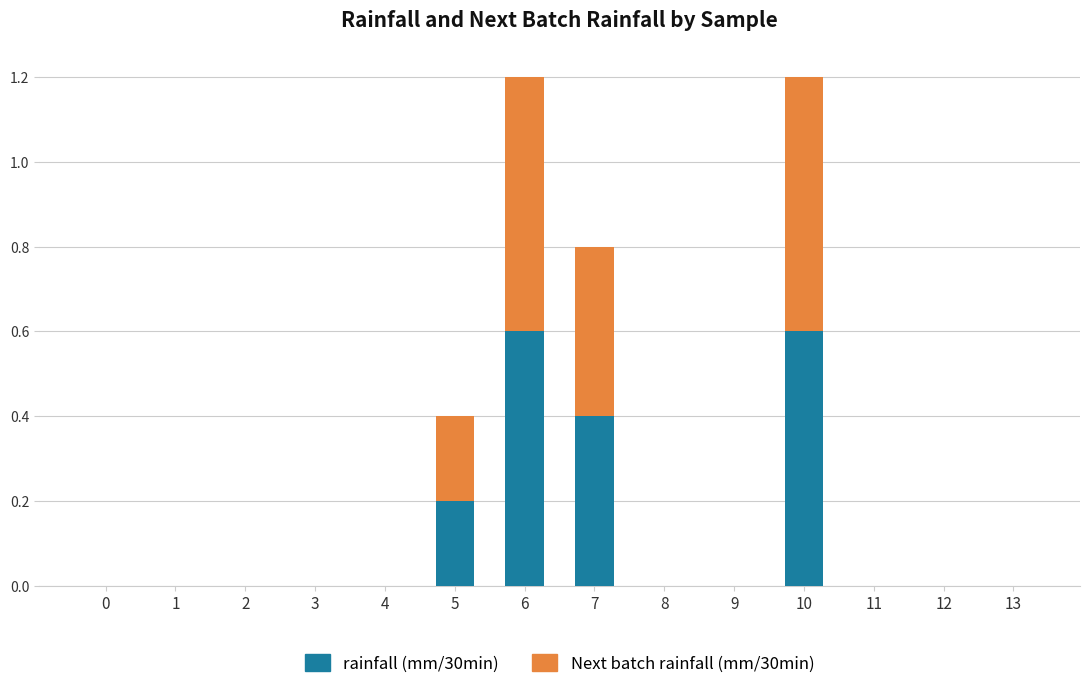

What is the maximum value for rainfall (mm/30min)?

0.6